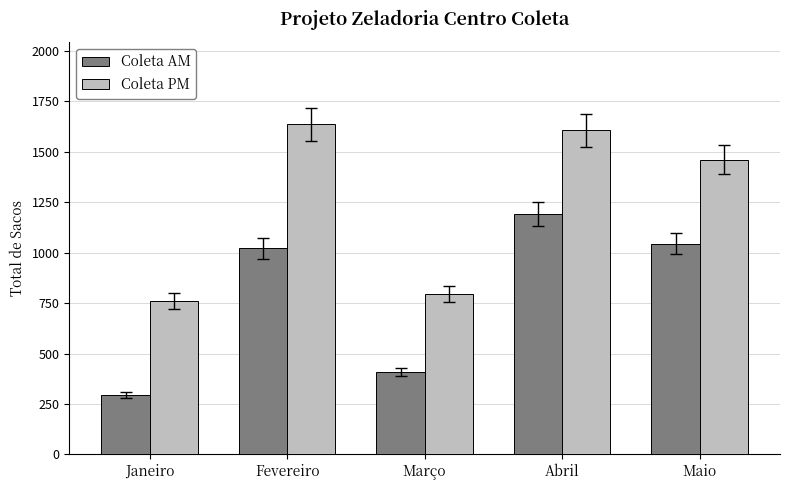

Where is Coleta AM nearest to the value 743?

Fevereiro